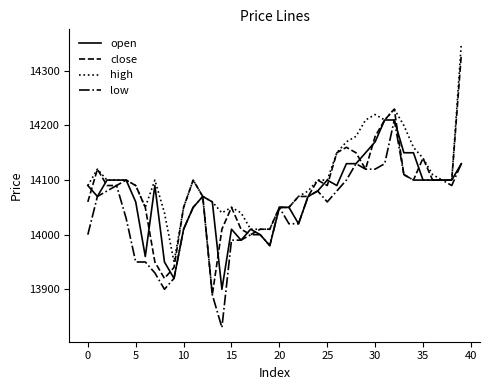

List the series in order of their overall mean, lowest first.

low, open, close, high